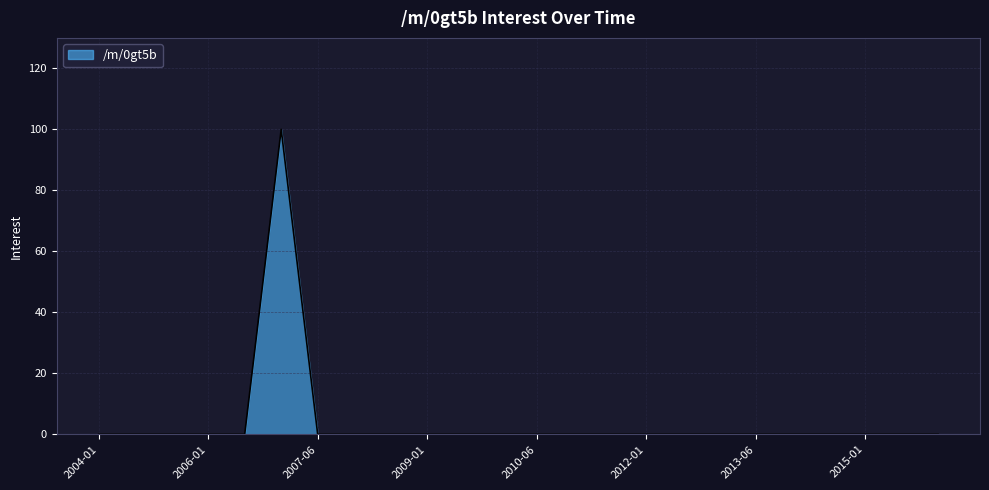

What is the difference between the maximum and minimum values?

100